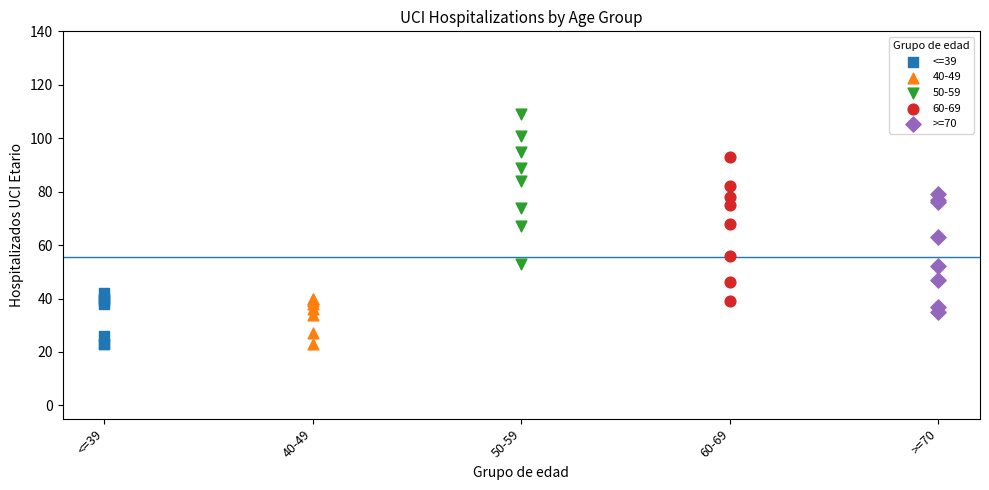

Which series contains the highest Y value?

50-59